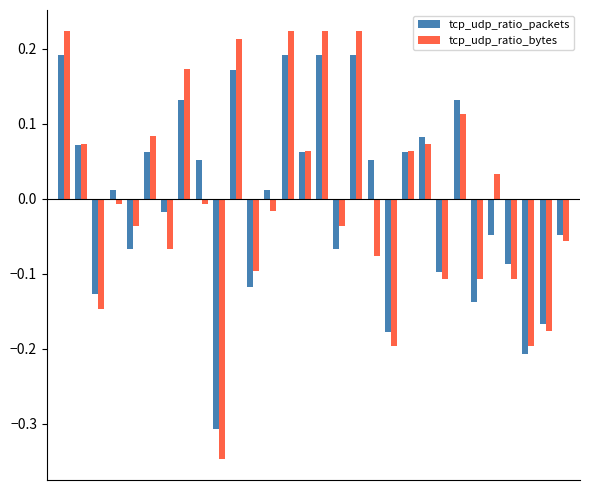

Which series has the widest spread of values?

tcp_udp_ratio_bytes